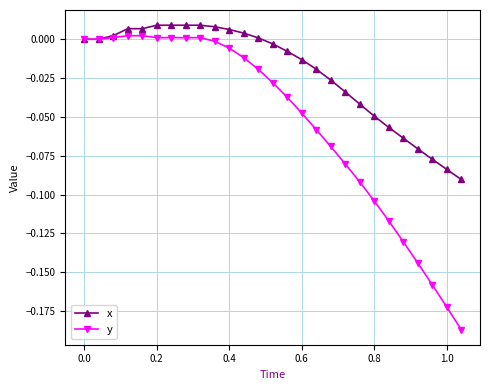

How many data points does each series have?

27